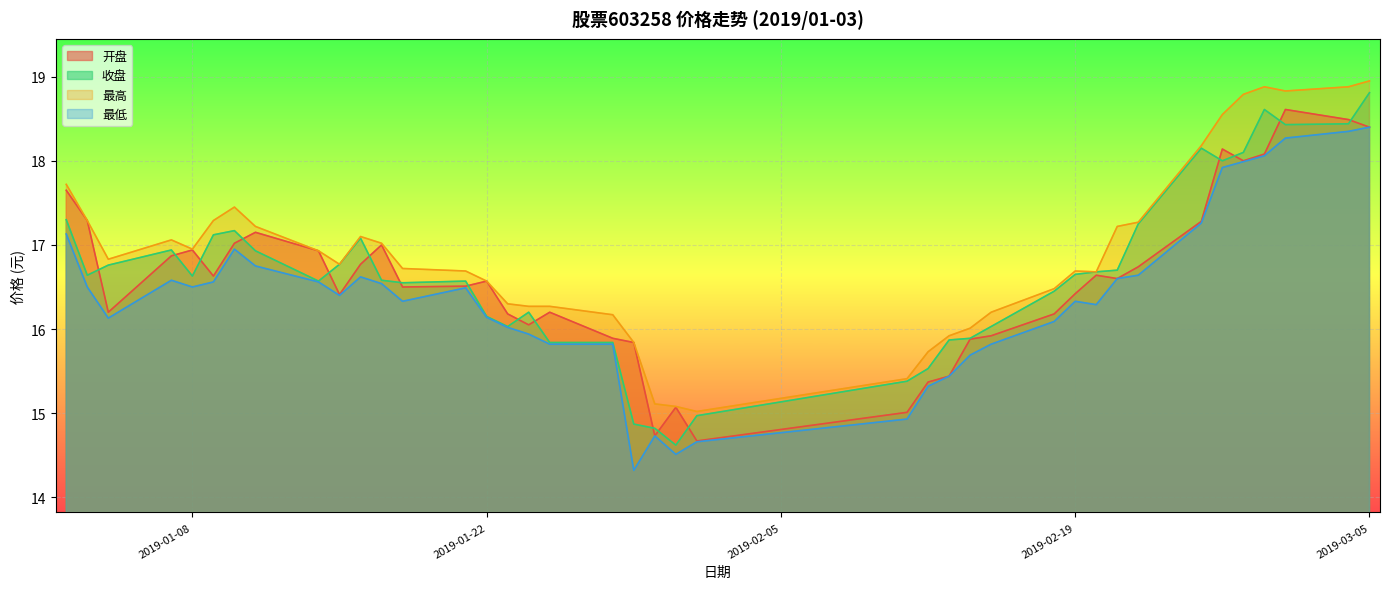

Is it true that 收盘 equals 8.0 at 2019-01-16?

False